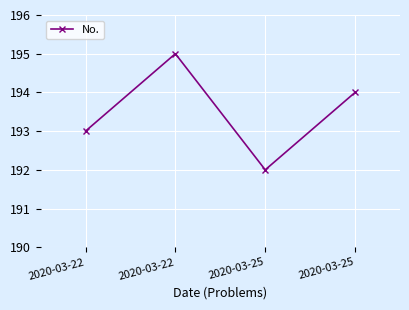

Count the number of data series in this chart.

1